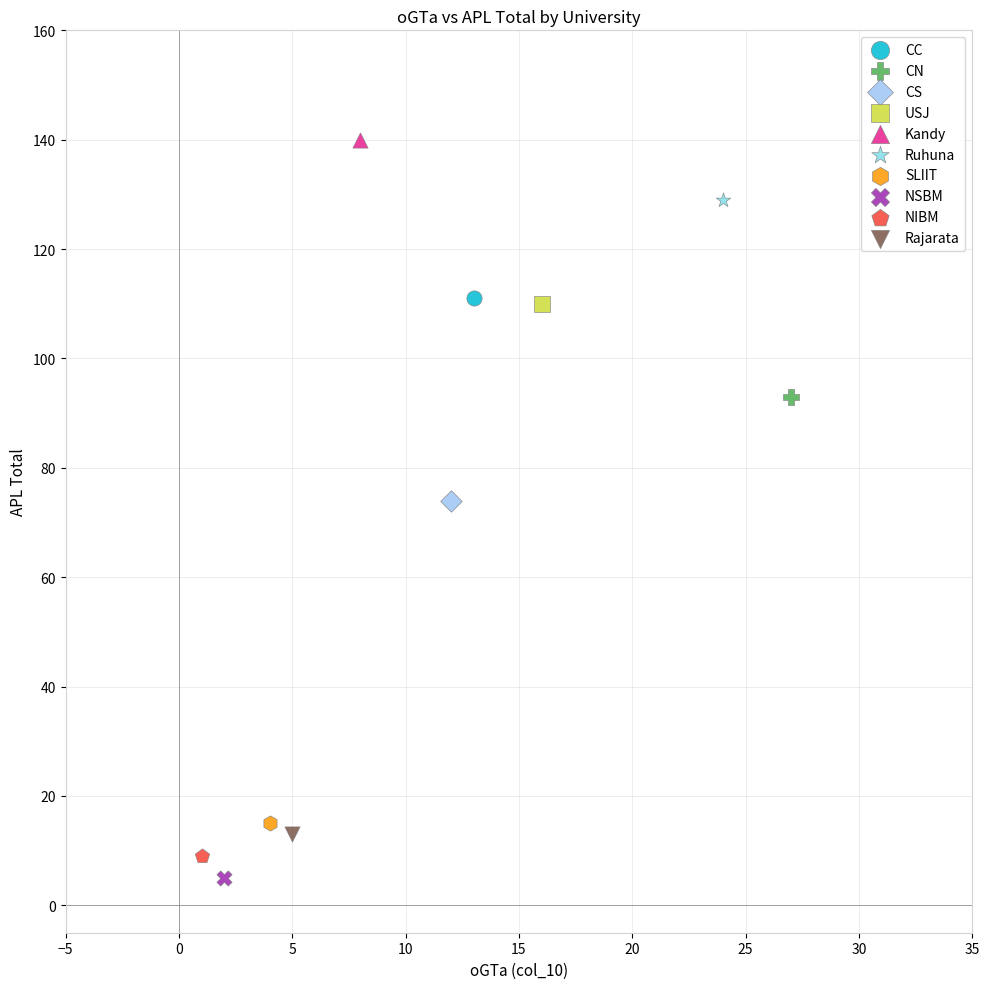

What are all the series names shown in the legend?

CC, CN, CS, USJ, Kandy, Ruhuna, SLIIT, NSBM, NIBM, Rajarata